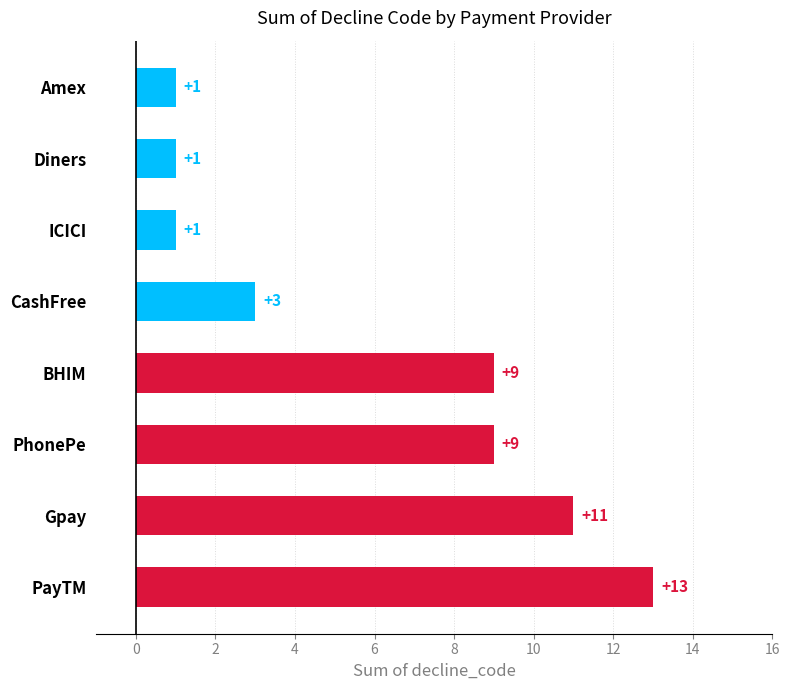

Reading bottom to top, extract all data points from this chart.

13	11	9	9	3	1	1	1